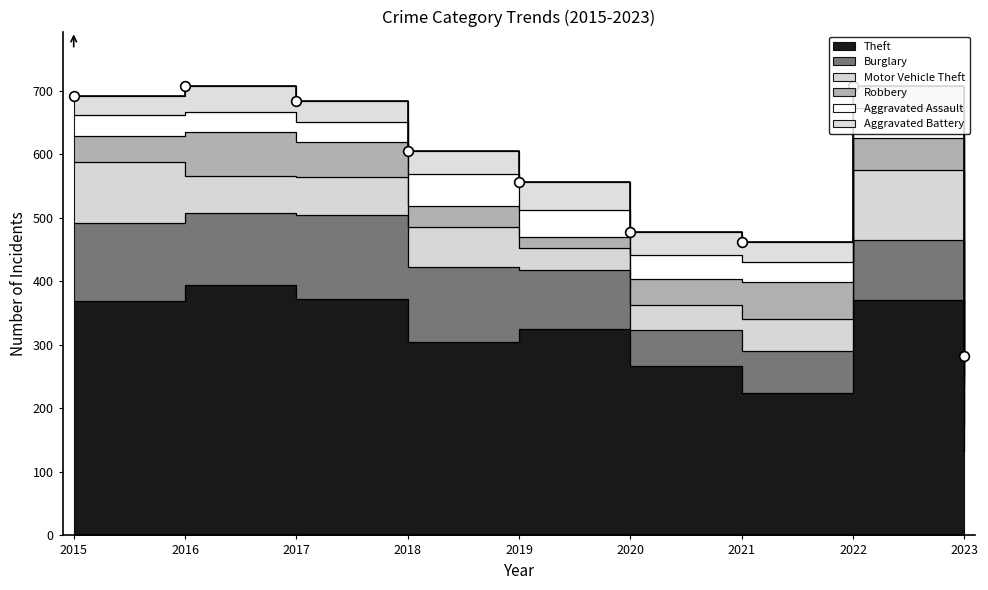

What are all the series names shown in the legend?

Theft, Burglary, Motor Vehicle Theft, Robbery, Aggravated Assault, Aggravated Battery